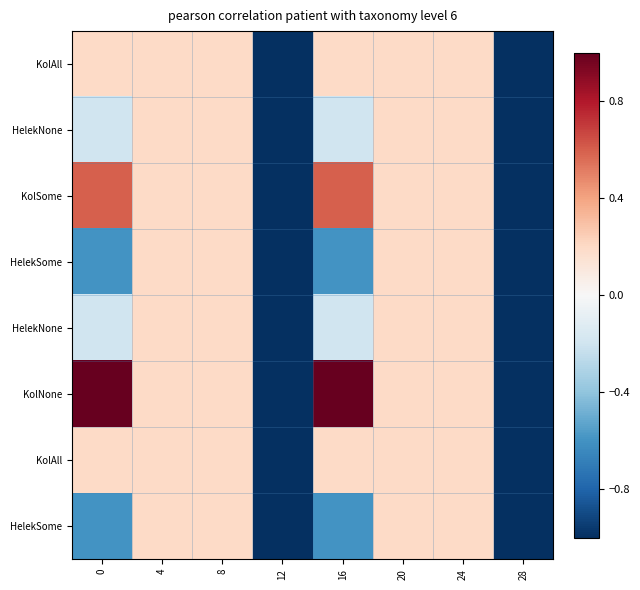

How many distinct data groups are displayed?

8